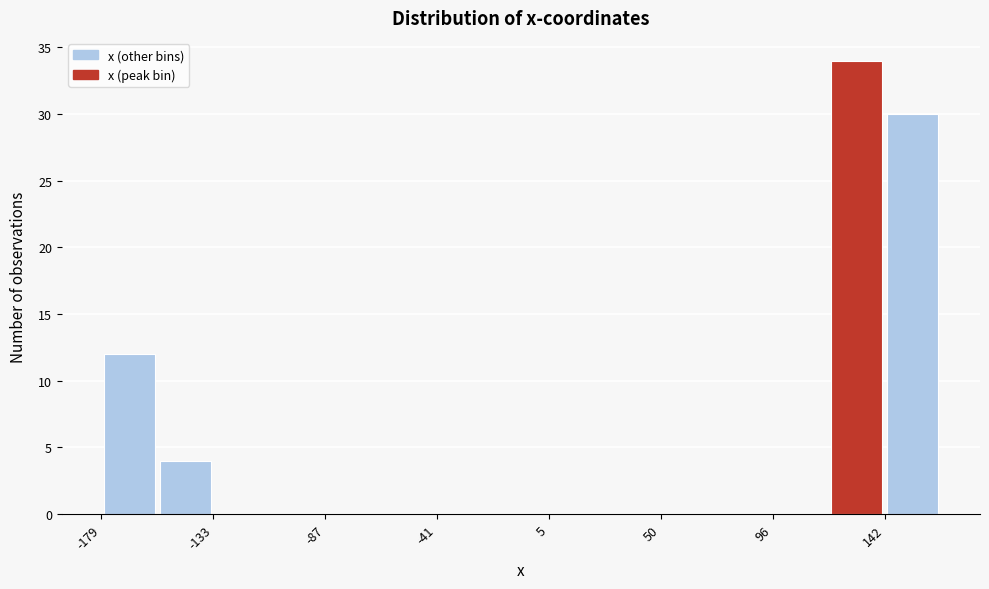

How tall is the bar that spans 140 to 165 on the x-axis? Neither the bar edges nor the heights are printed on the chart, so give them approximately, as read against the axes.

30